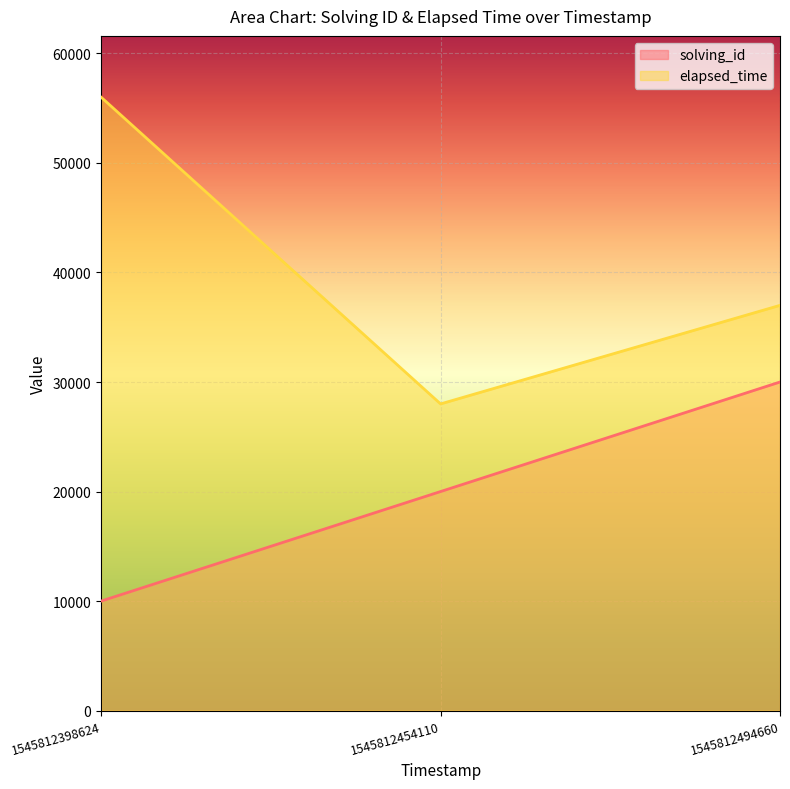

Read the elapsed_time value at 1545812494660, to the nearest 100.

37000